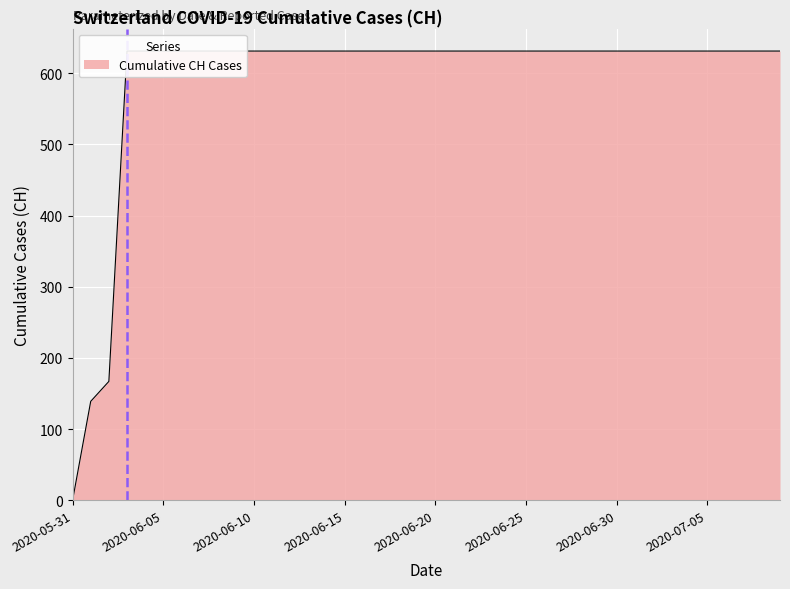

What is the label of the 17th point from the right?

2020-06-23